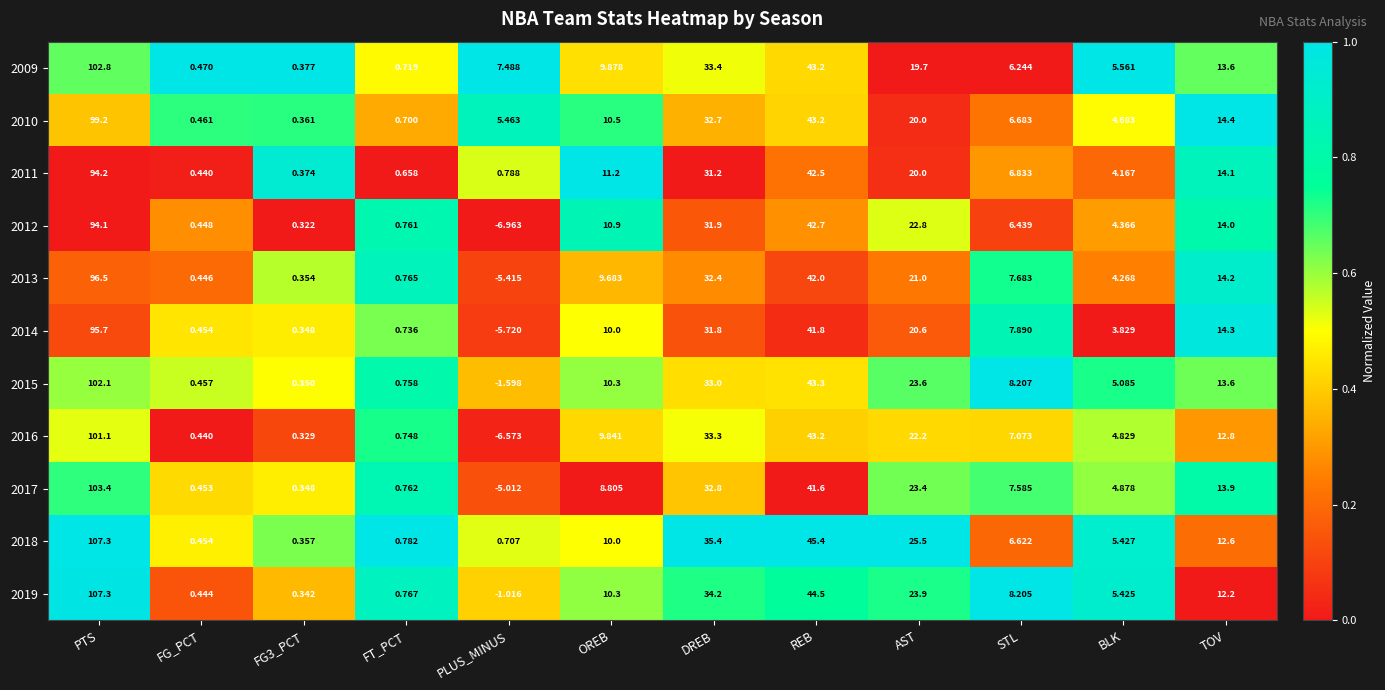

Which category has the lowest value in the 2012 series?

PLUS_MINUS